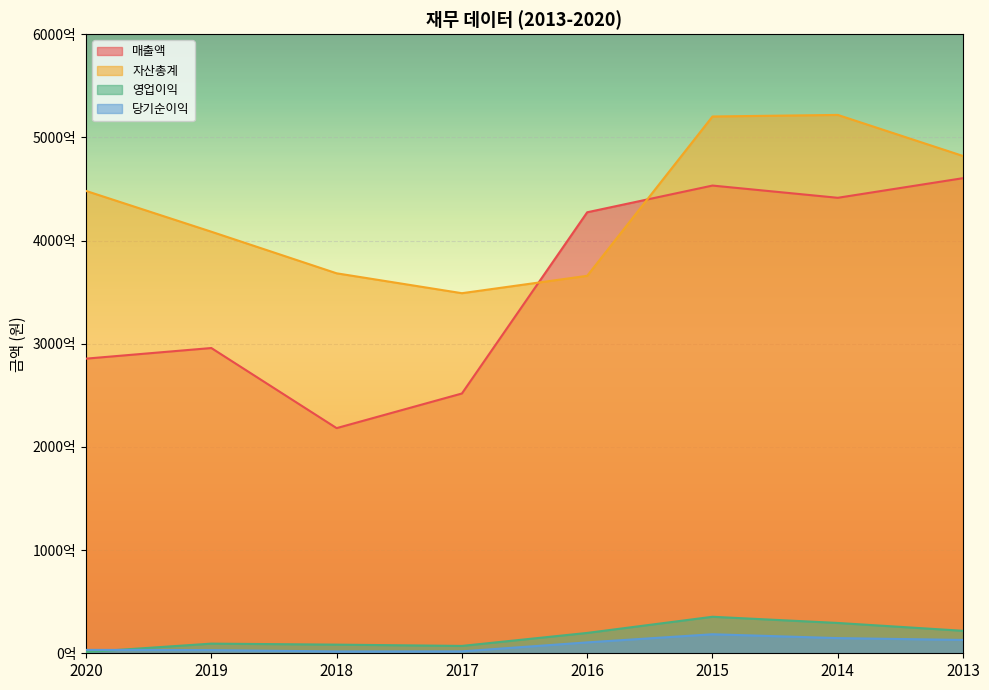

What is the sum of the 영업이익 values at 2014 and 2017?

36522964972